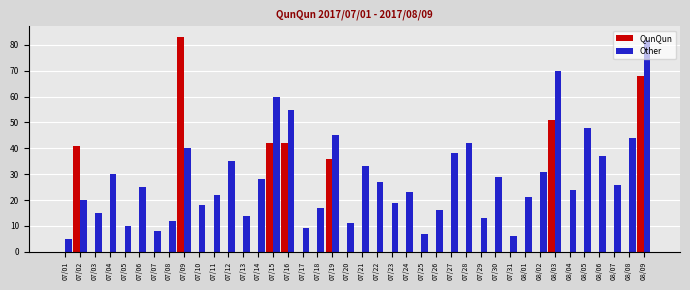

What is the maximum value for Other?

82